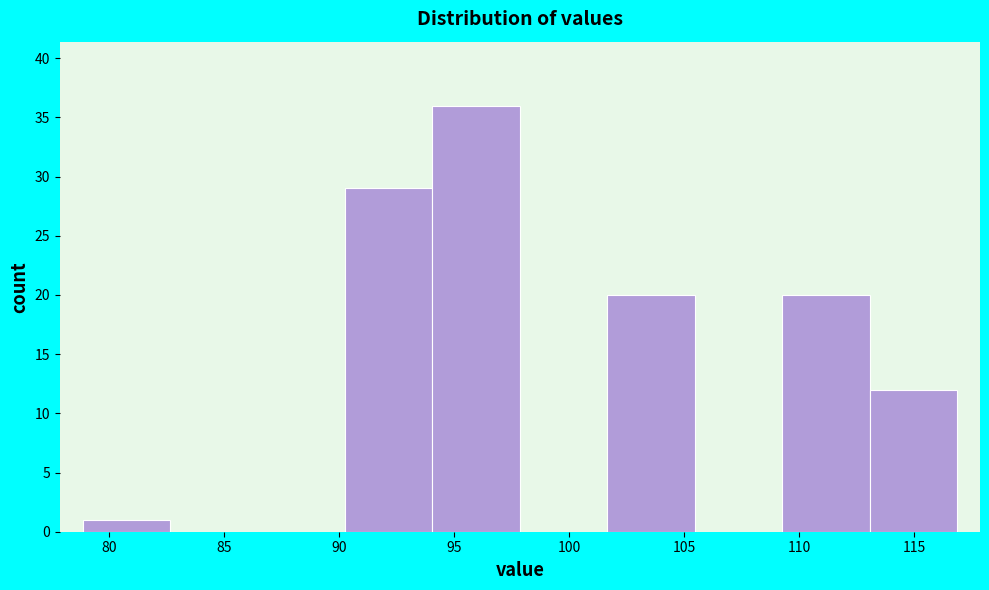

Reading left to right, transcribe this chart: for each bar, give the range it covers on the x-axis and its height. Neither the bar edges nor the heights are printed on the chart, so give them approximately, as read against the axes.

79.0 to 82.5: 1
82.5 to 86.5: 0
86.5 to 90.5: 0
90.5 to 94.0: 29
94.0 to 98.0: 36
98.0 to 101.5: 0
101.5 to 105.5: 20
105.5 to 109.5: 0
109.5 to 113.0: 20
113.0 to 117.0: 12